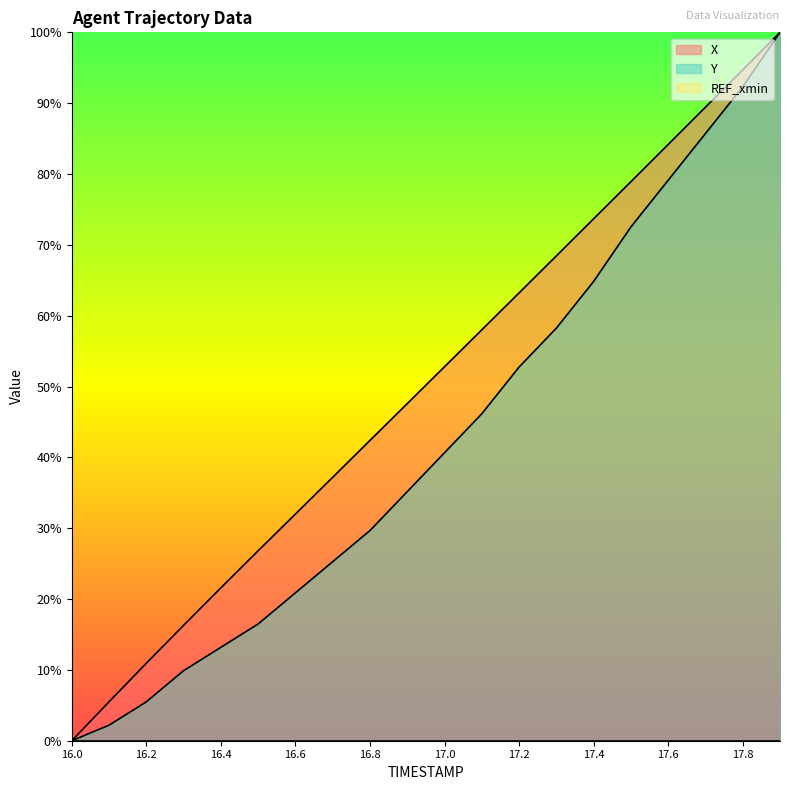

True or false: Y and X cross at least once.

False